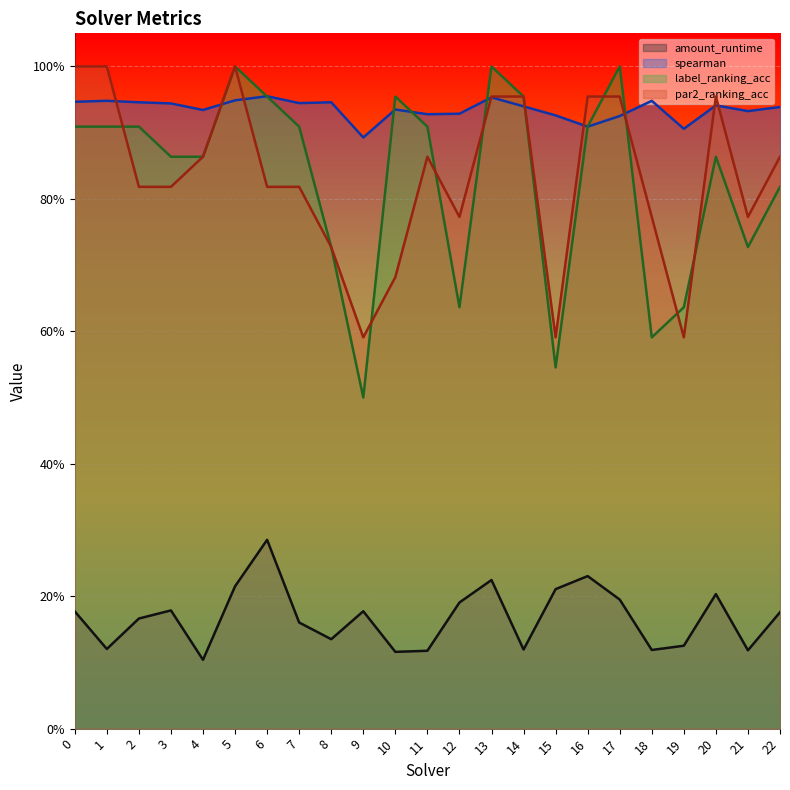

Reading right to left, transcribe all the data shown in this chart.

amount_runtime: 0.2	0.1	0.2	0.1	0.1	0.2	0.2	0.2	0.1	0.2	0.2	0.1	0.1	0.2	0.1	0.2	0.3	0.2	0.1	0.2	0.2	0.1	0.2
spearman: 0.9	0.9	0.9	0.9	0.9	0.9	0.9	0.9	0.9	1.0	0.9	0.9	0.9	0.9	0.9	0.9	1.0	0.9	0.9	0.9	0.9	0.9	0.9
label_ranking_acc: 0.8	0.7	0.9	0.6	0.6	1.0	0.9	0.5	1.0	1.0	0.6	0.9	1.0	0.5	0.7	0.9	1.0	1.0	0.9	0.9	0.9	0.9	0.9
par2_ranking_acc: 0.9	0.8	1.0	0.6	0.8	1.0	1.0	0.6	1.0	1.0	0.8	0.9	0.7	0.6	0.7	0.8	0.8	1.0	0.9	0.8	0.8	1.0	1.0